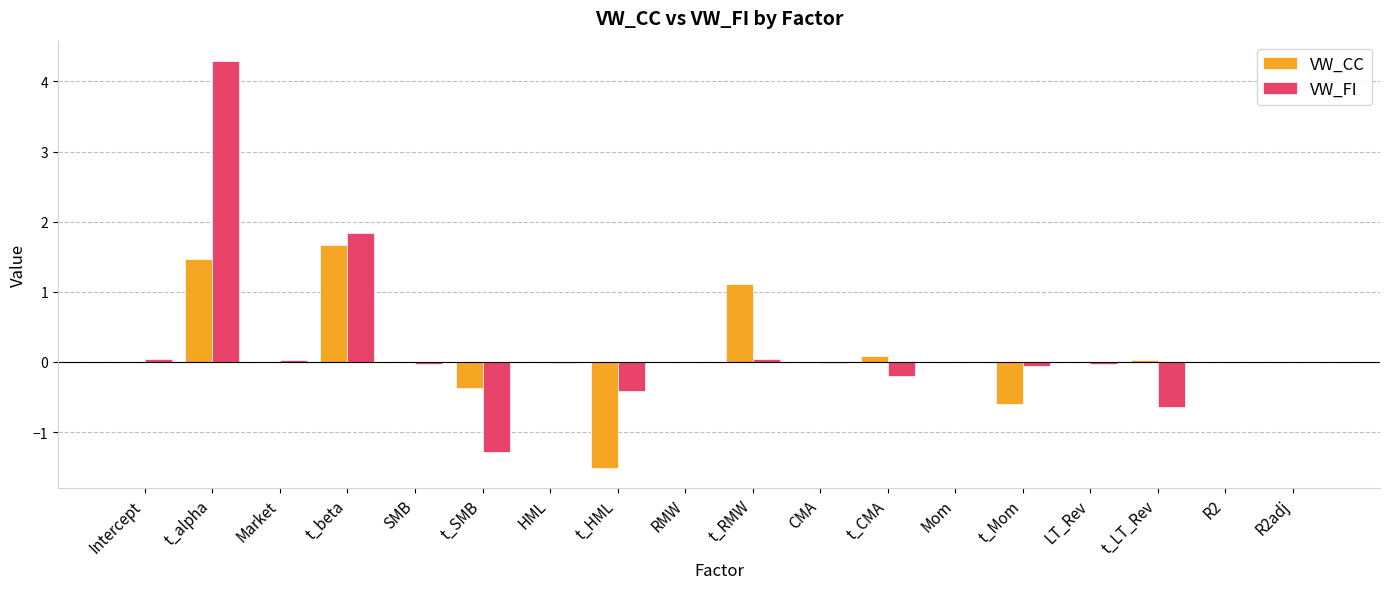

How many groups of bars are there?

18